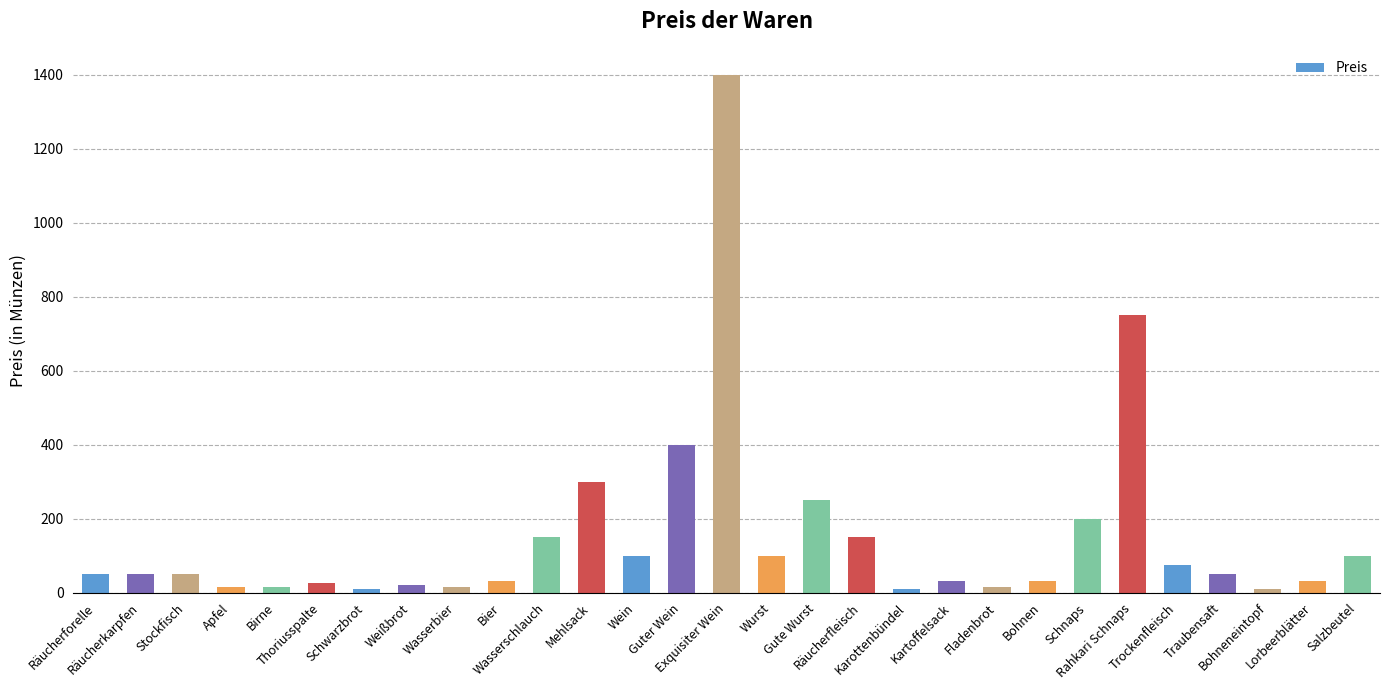

Which category has the highest value across all series?

Exquisiter Wein